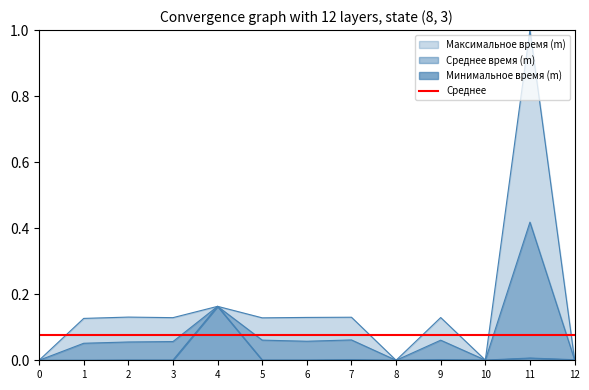

Which series has the widest spread of values?

Максимальное время (m)